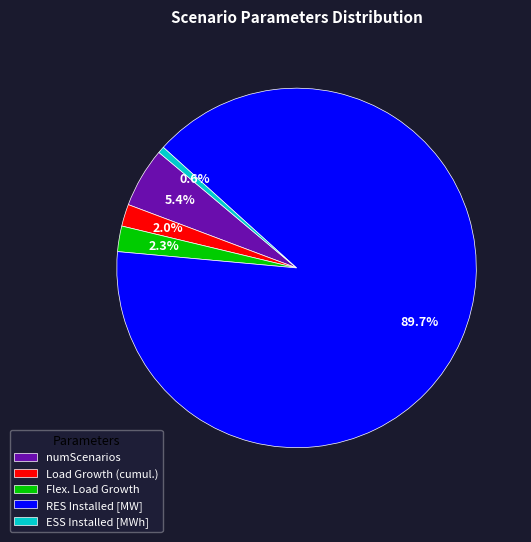

Which category accounts for the majority?

RES Installed [MW]